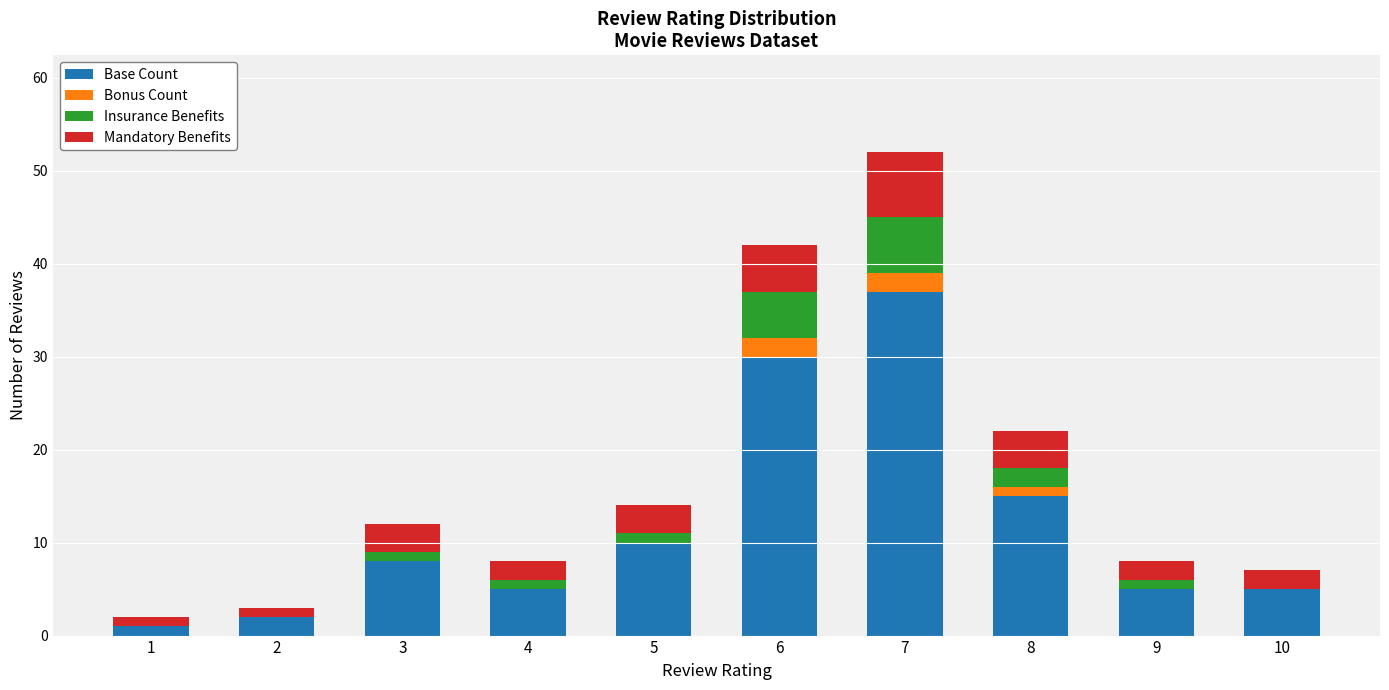

What are all the series names shown in the legend?

Base Count, Bonus Count, Insurance Benefits, Mandatory Benefits